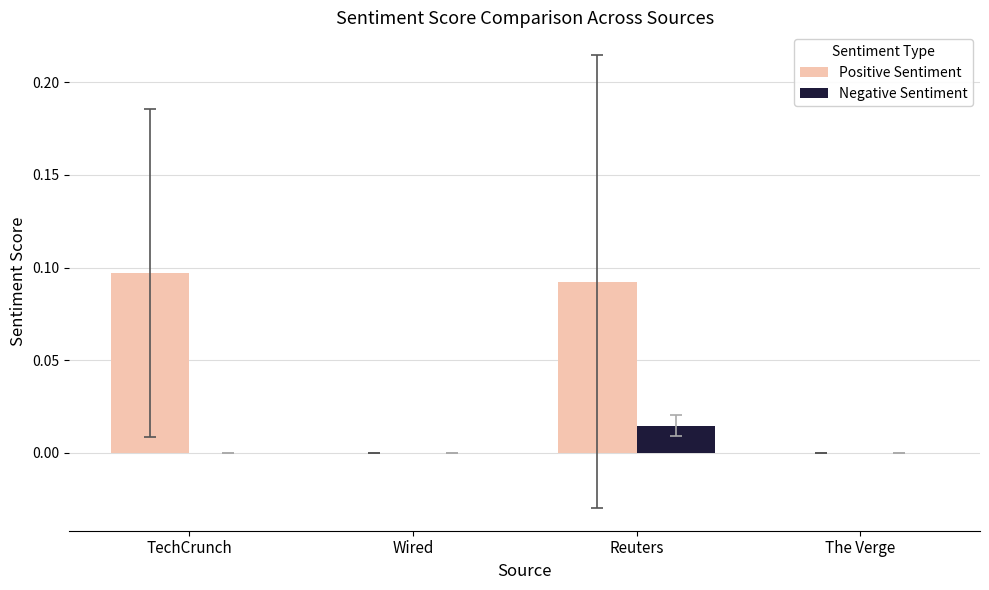

True or false: Positive Sentiment has a value of 0.0 at Wired.

True